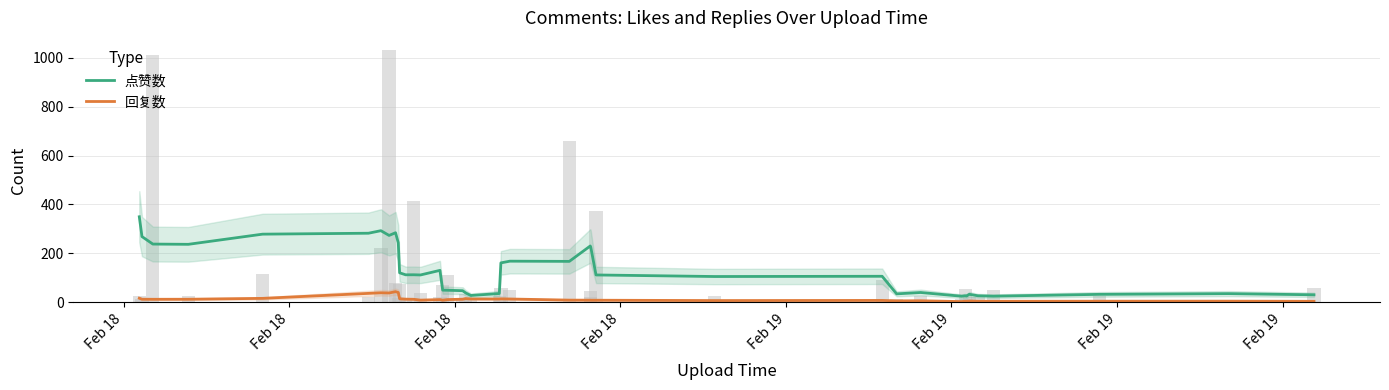

How many bars are there in total?

80